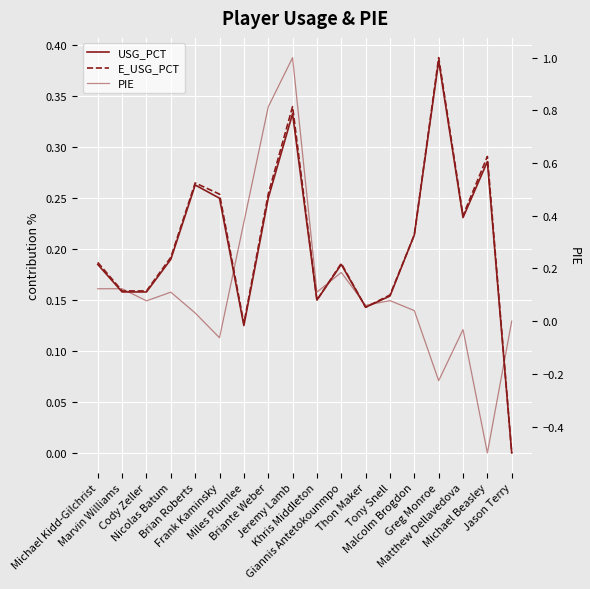

At which category is the sum across all series the highest?

Jeremy Lamb